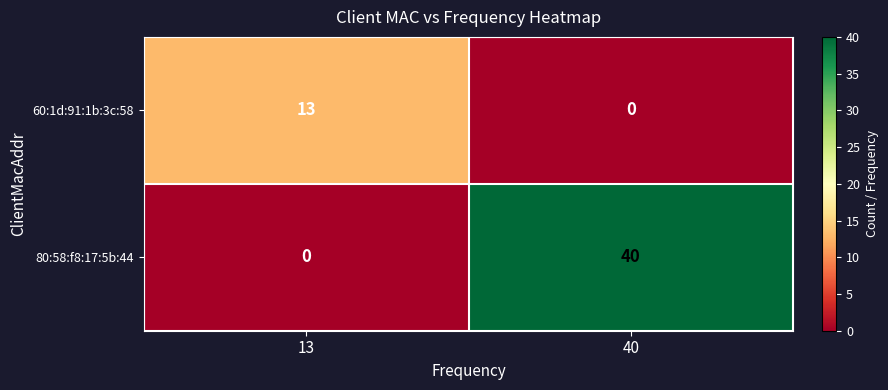

What is the approximate value of 80:58:f8:17:5b:44 at 40?

40